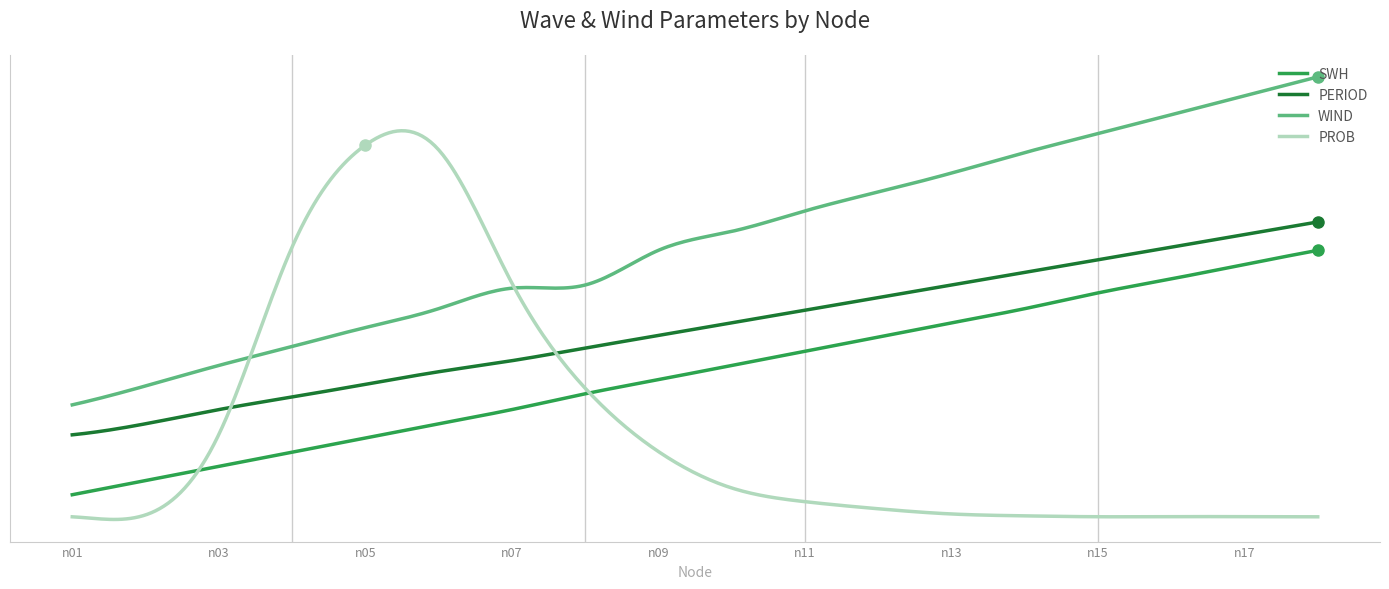

Where is the first local maximum for PROB?

n05